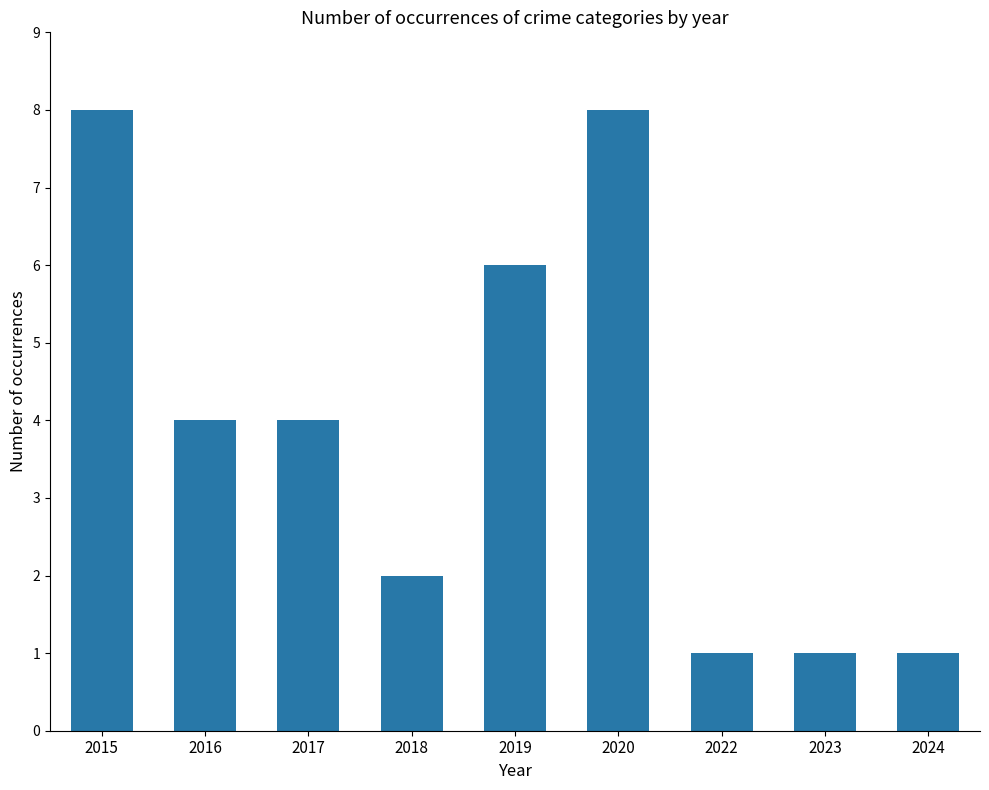

What is the change in value from 2019 to 2020?

+2